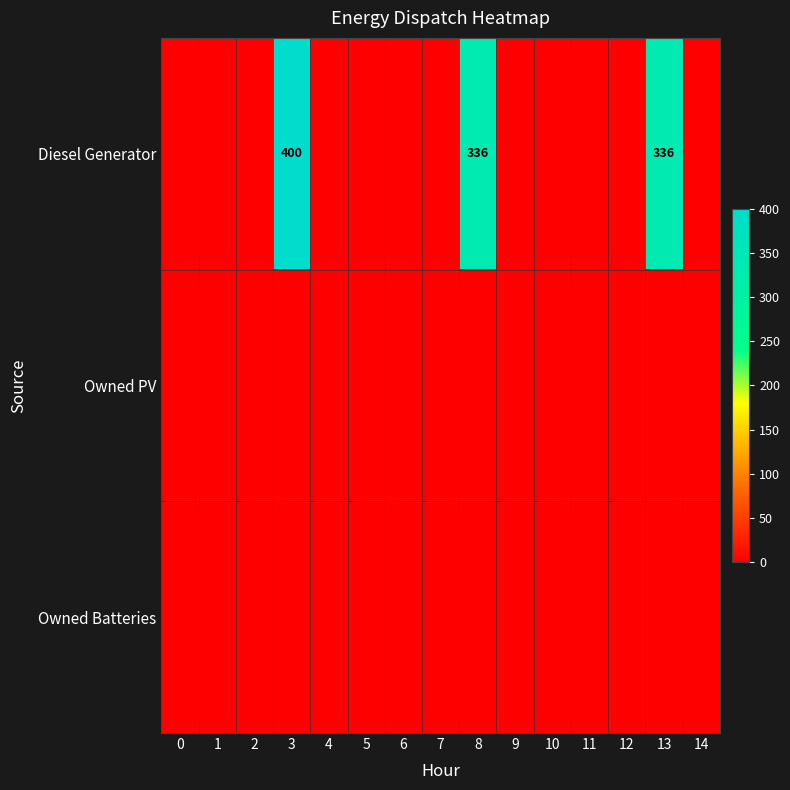

The value of Diesel Generator at 8 is 544. True or false?

False